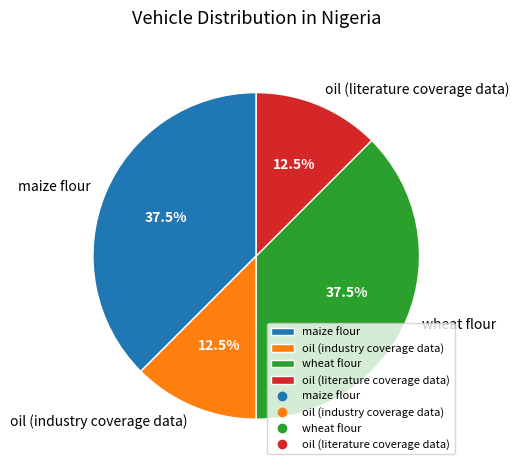

True or false: wheat flour accounts for 16% of the total.

False